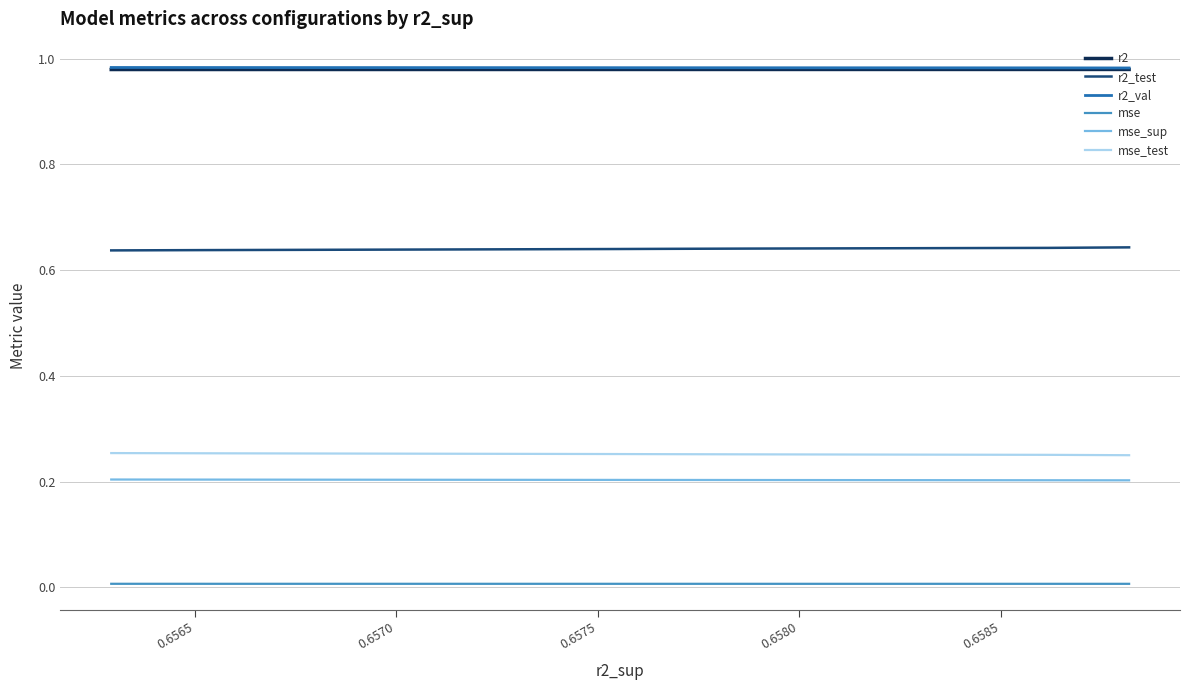

Is this an area chart (filled region under the line)?

No